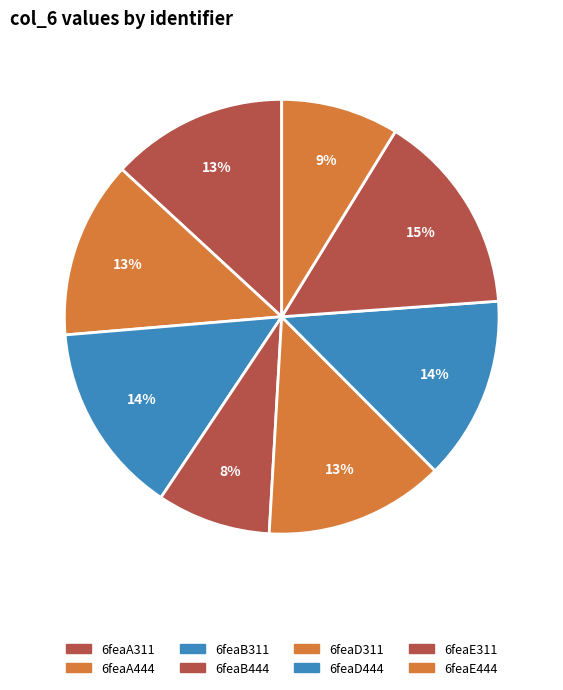

Is there a majority slice in this chart?

No